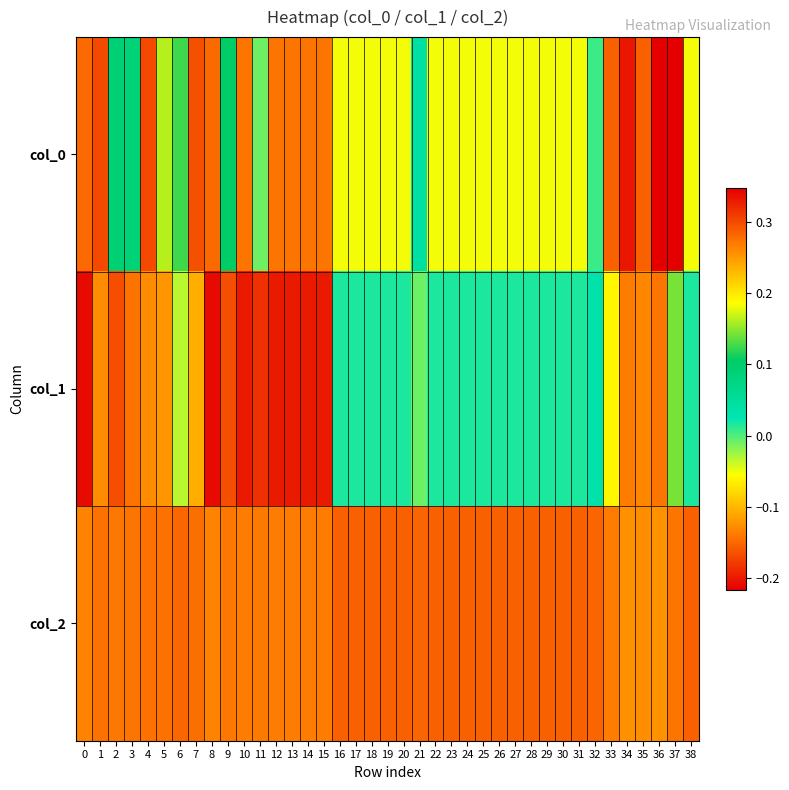

Rank the series by their maximum value, from highest to lowest.

col_0, col_1, col_2